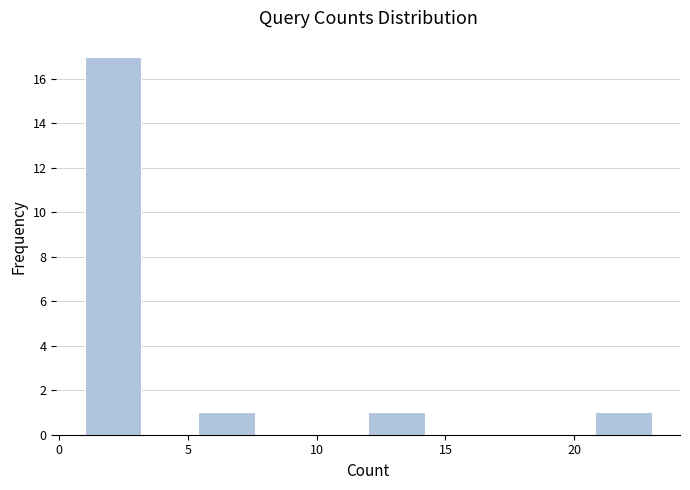

Reading left to right, list every bar in this chart as the range it spans on the x-axis followed by its height. Neither the bar edges nor the heights are printed on the chart, so give them approximately, as read against the axes.

1.0 to 3.2: 17
3.2 to 5.4: 0
5.4 to 7.6: 1
7.6 to 9.8: 0
9.8 to 12.0: 0
12.0 to 14.2: 1
14.2 to 16.4: 0
16.4 to 18.6: 0
18.6 to 20.8: 0
20.8 to 23.0: 1